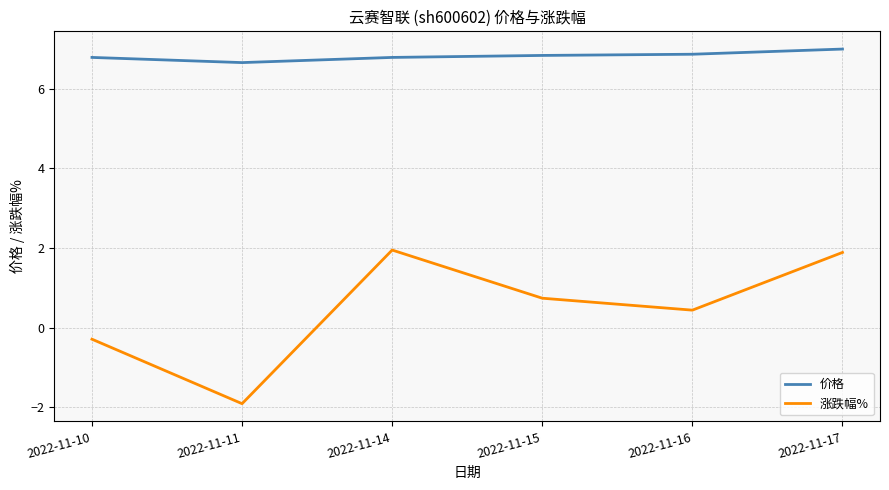

What are all the series names shown in the legend?

价格, 涨跌幅%